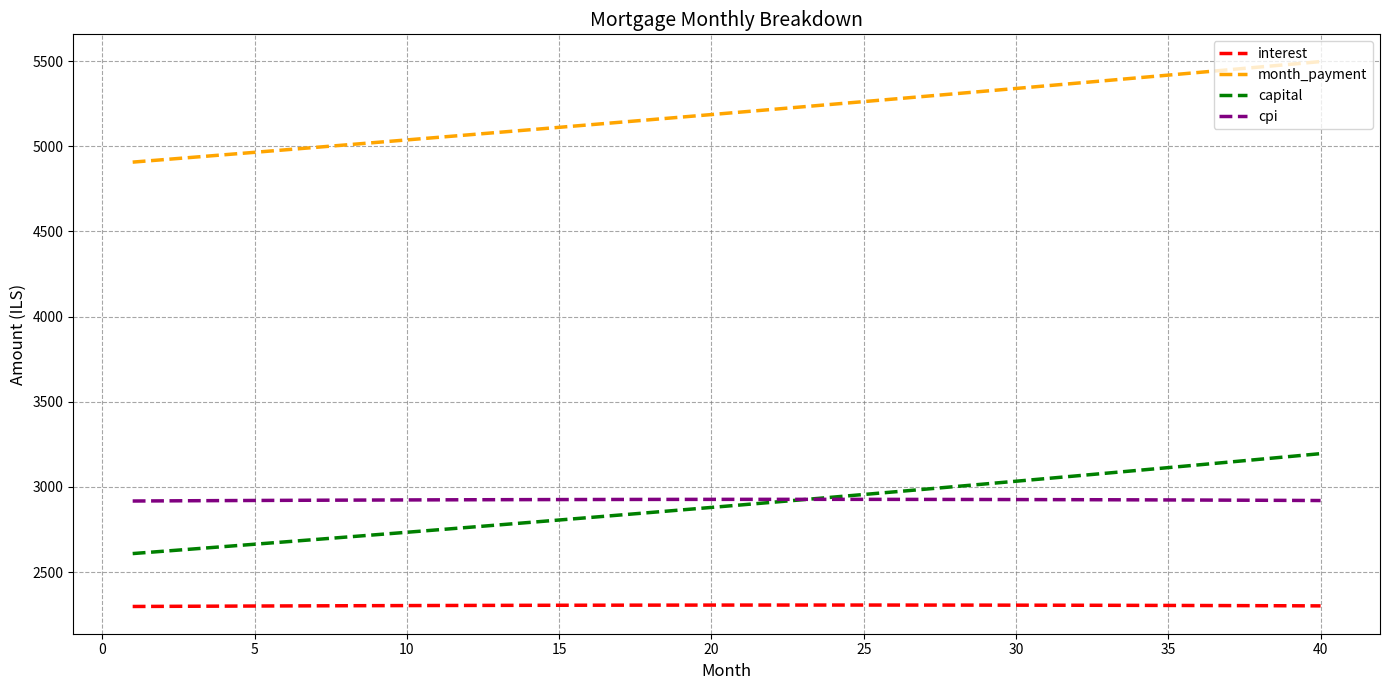

How many values in the cpi series are below 2925?

20